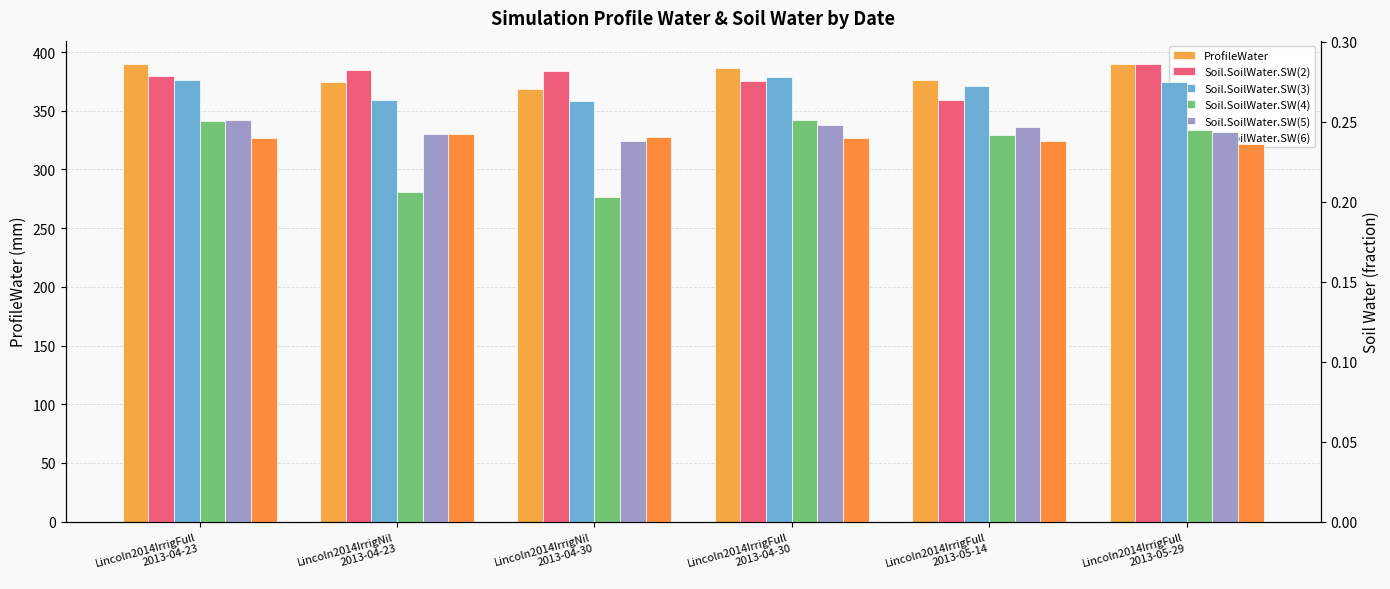

The value of ProfileWater at Lincoln2014IrrigFull
2013-05-29 is 390.1. True or false?

True